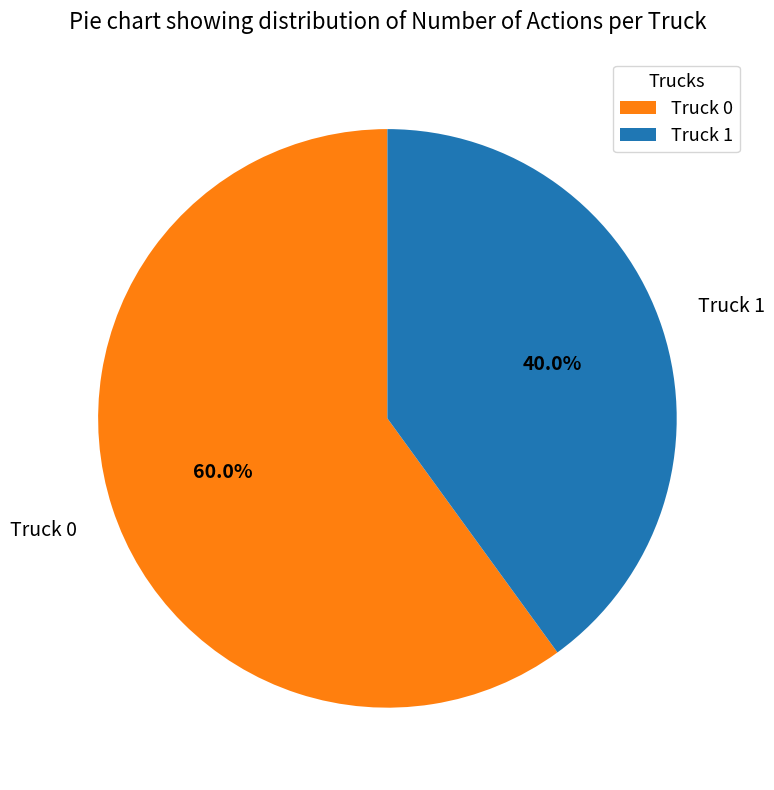

Rank the categories by value from highest to lowest.

Truck 0, Truck 1